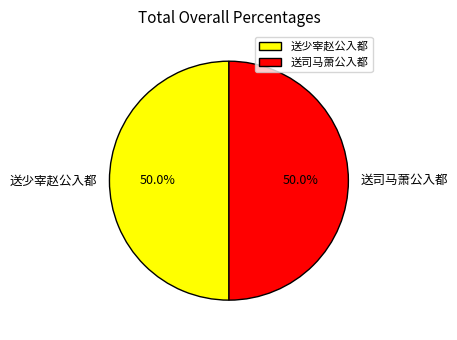

What is the total percentage of 送少宰赵公入都 and 送司马萧公入都?

100.0%